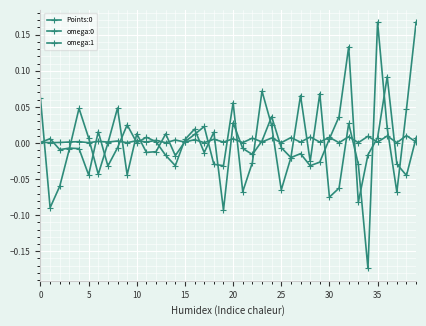

Which series has the widest spread of values?

omega:1